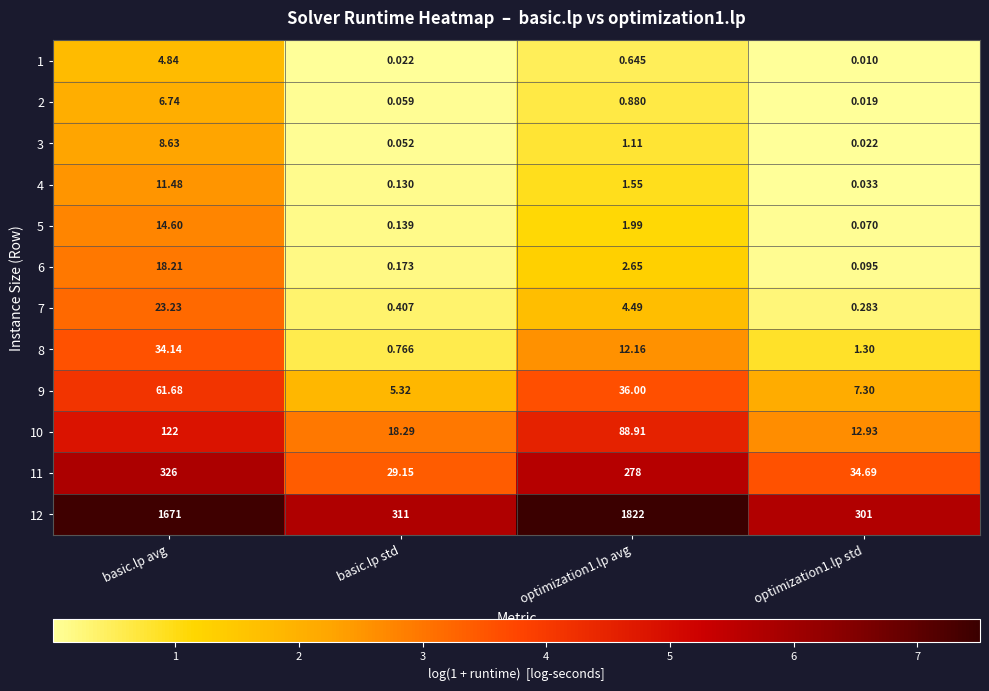

Is the value of 9 at basic.lp std greater than the value of 4 at optimization1.lp avg?

Yes